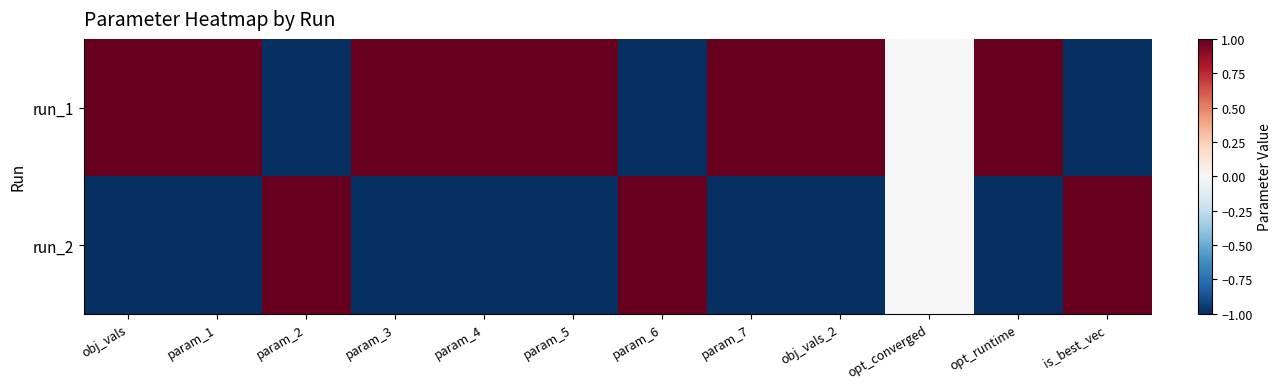

Reading left to right, extract all data points from this chart.

run_1: obj_vals=1.0	param_1=1.0	param_2=-1.0	param_3=1.0	param_4=1.0	param_5=1.0	param_6=-1.0	param_7=1.0	obj_vals_2=1.0	opt_converged=0.0	opt_runtime=1.0	is_best_vec=-1.0
run_2: obj_vals=-1.0	param_1=-1.0	param_2=1.0	param_3=-1.0	param_4=-1.0	param_5=-1.0	param_6=1.0	param_7=-1.0	obj_vals_2=-1.0	opt_converged=0.0	opt_runtime=-1.0	is_best_vec=1.0